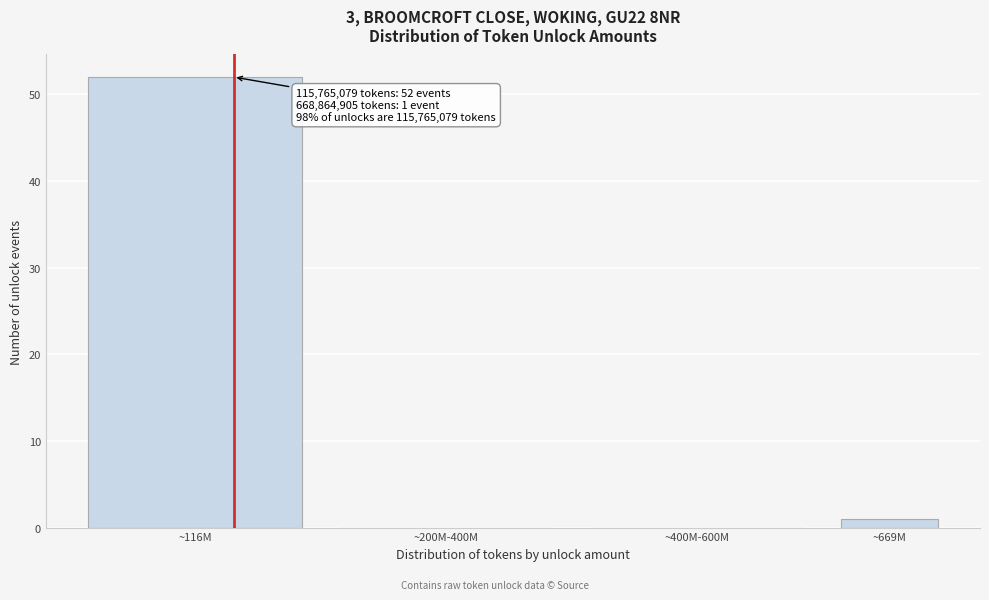

Reading left to right, what are all the values shown in this chart?

~116M=52	~200M-400M=0	~400M-600M=0	~669M=1